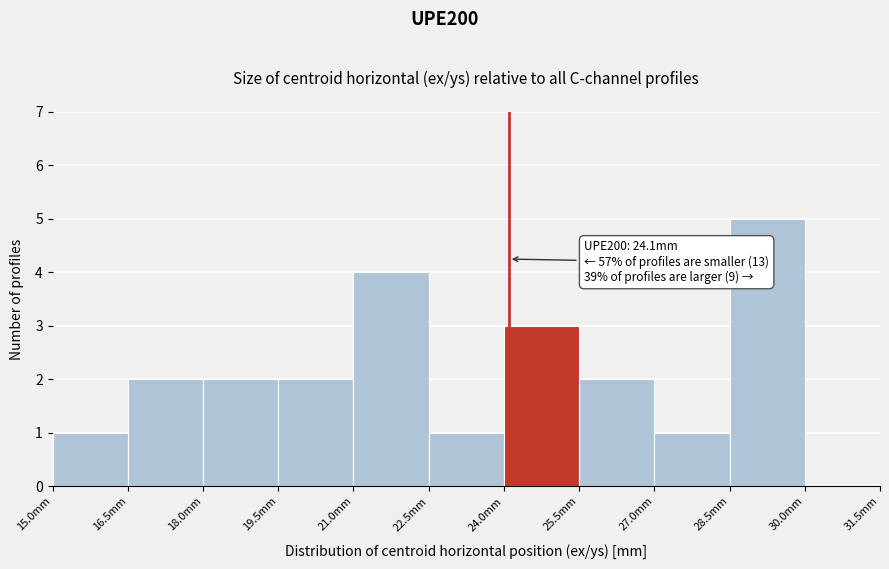

Over which range of the x-axis is the bar tallest?

28.5 to 30.0